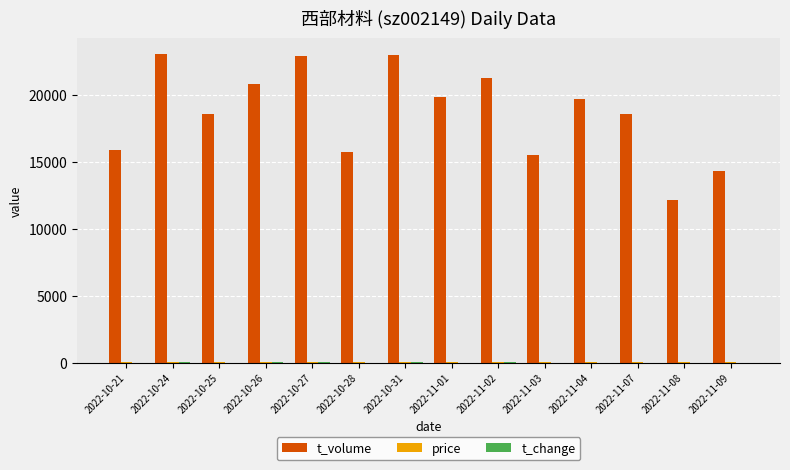

Which series has the largest total across all categories?

t_volume